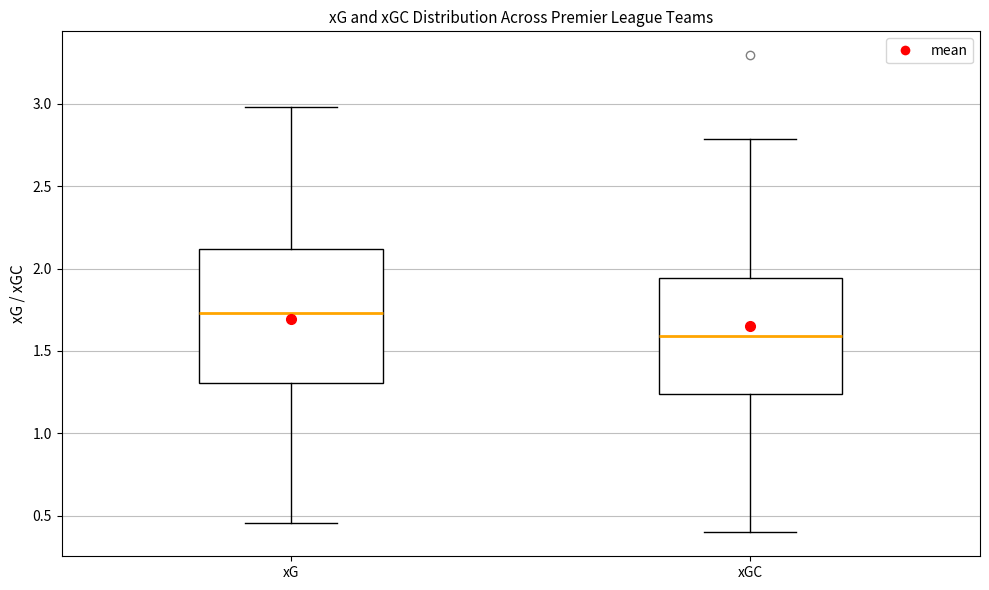

Which box's median line is the lowest?

xGC